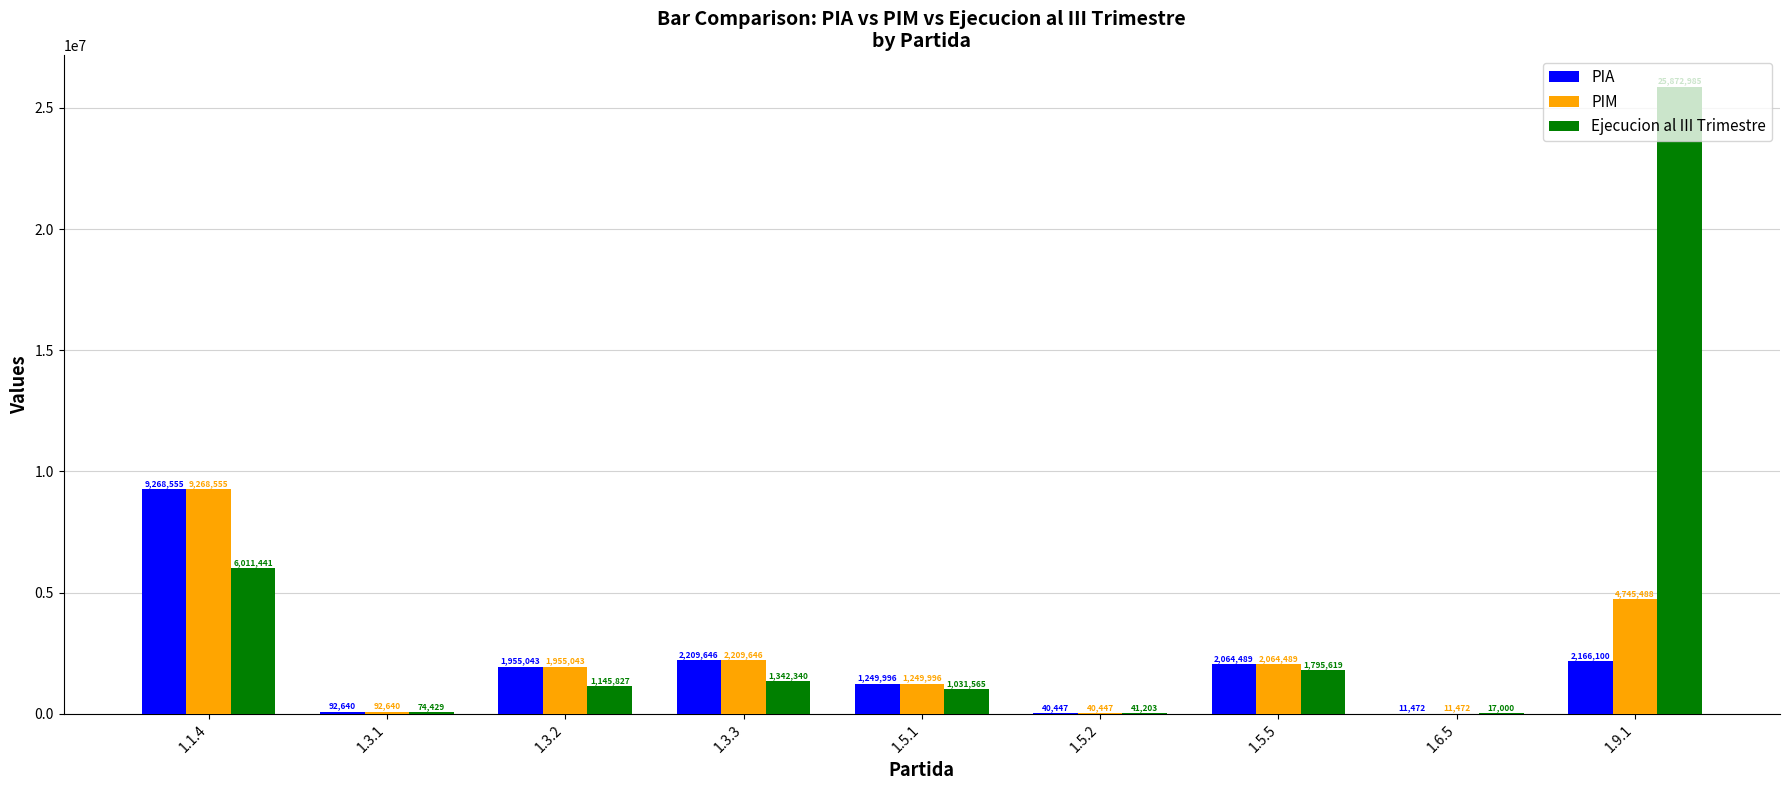

Which series changed the most between 1.3.3 and 1.5.5?

Ejecucion al III Trimestre